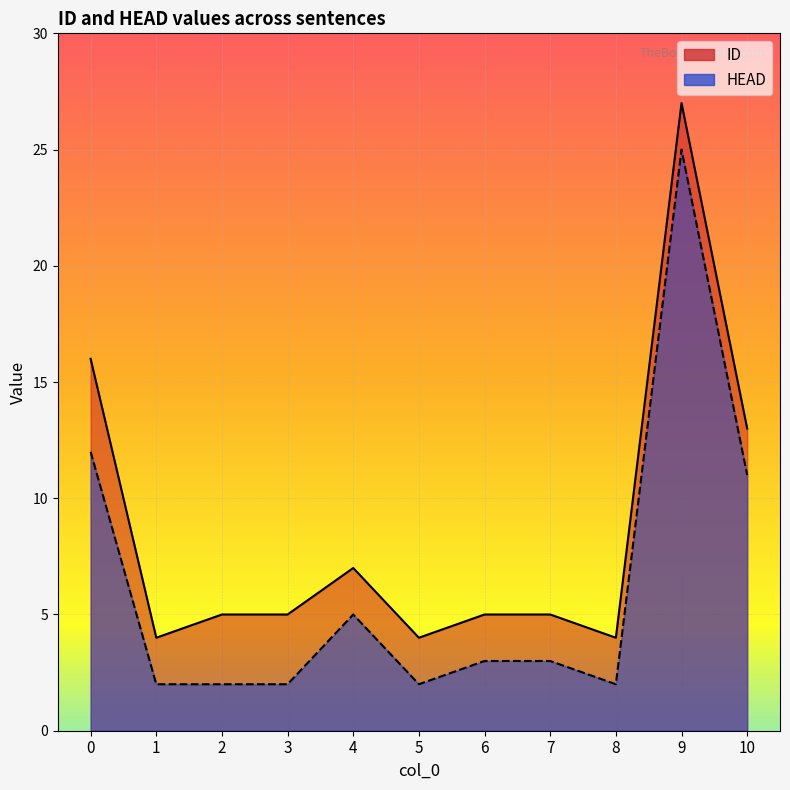

Where is the first local minimum for ID?

1